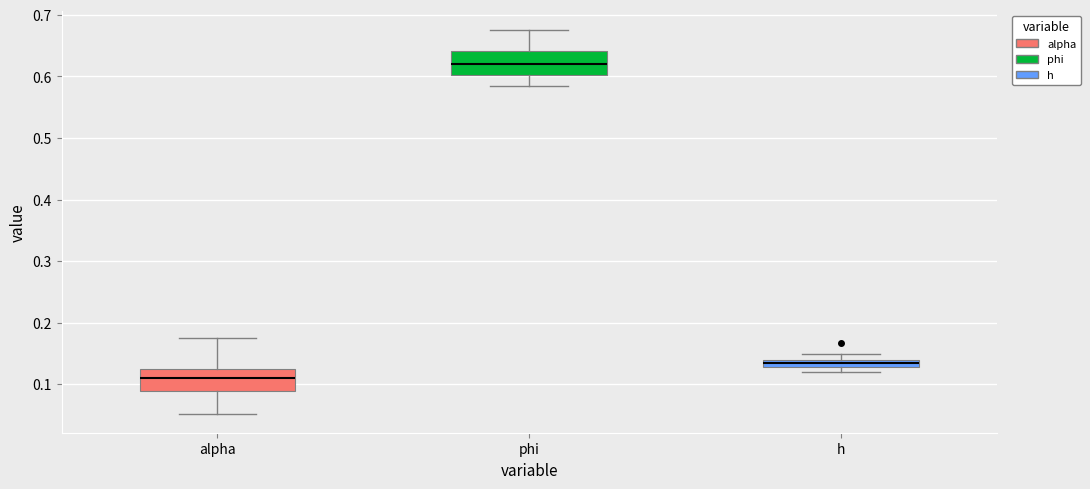

Where is the upper edge of the box for h on the y-axis? The values are not printed on the chart, so give them approximately, as read against the axis.

0.14